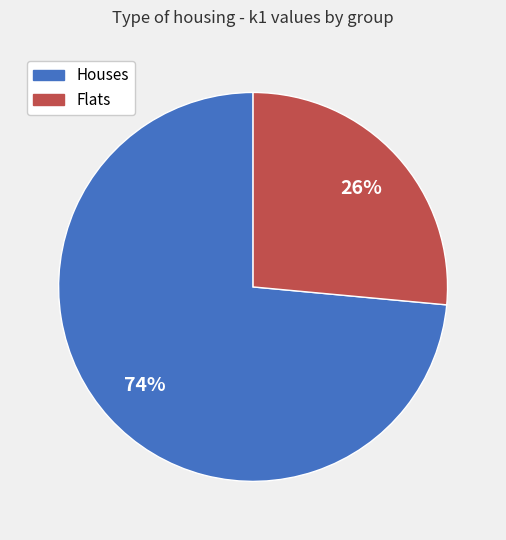

Is there a majority slice in this chart?

Yes